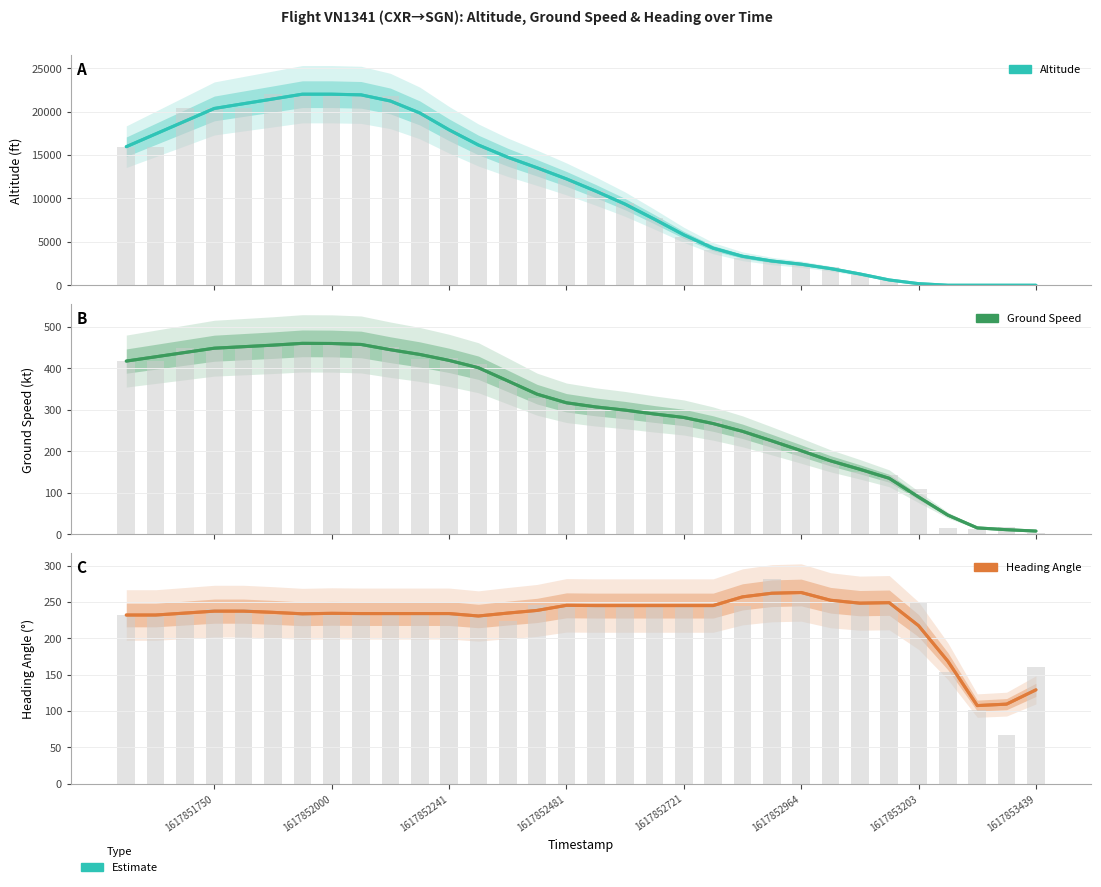

Is the value of Altitude at 18 greater than the value of Ground Speed at 1617852000?

Yes